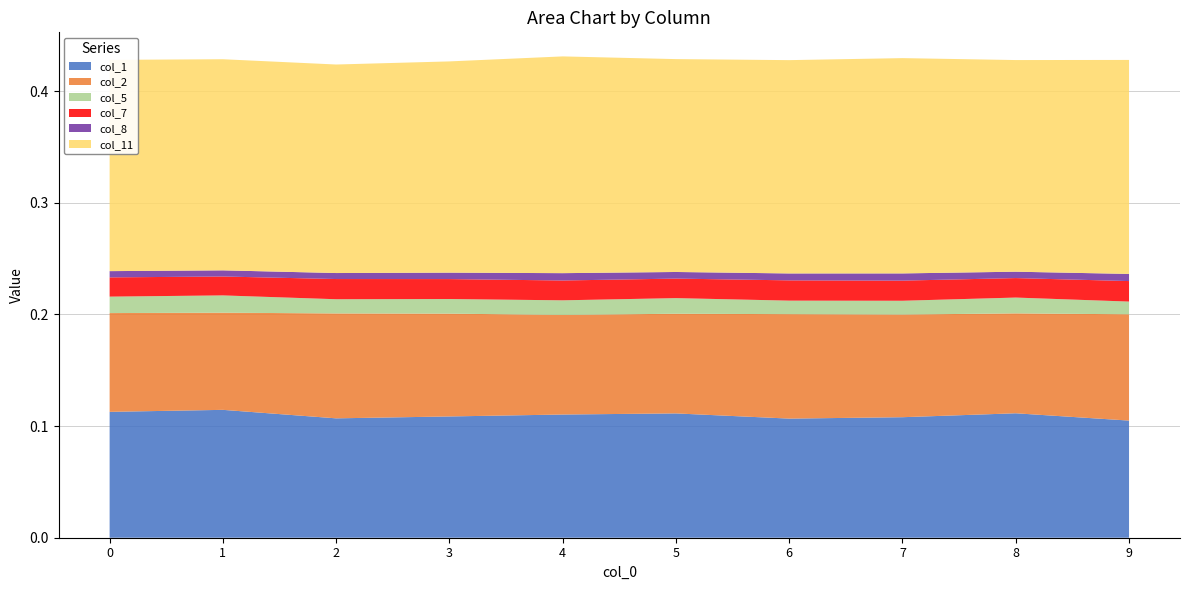

Reading left to right, what are all the values shown in this chart?

col_1: 0=0.1	1=0.1	2=0.1	3=0.1	4=0.1	5=0.1	6=0.1	7=0.1	8=0.1	9=0.1
col_2: 0=0.1	1=0.1	2=0.1	3=0.1	4=0.1	5=0.1	6=0.1	7=0.1	8=0.1	9=0.1
col_5: 0=0.0	1=0.0	2=0.0	3=0.0	4=0.0	5=0.0	6=0.0	7=0.0	8=0.0	9=0.0
col_7: 0=0.0	1=0.0	2=0.0	3=0.0	4=0.0	5=0.0	6=0.0	7=0.0	8=0.0	9=0.0
col_8: 0=0.0	1=0.0	2=0.0	3=0.0	4=0.0	5=0.0	6=0.0	7=0.0	8=0.0	9=0.0
col_11: 0=0.2	1=0.2	2=0.2	3=0.2	4=0.2	5=0.2	6=0.2	7=0.2	8=0.2	9=0.2